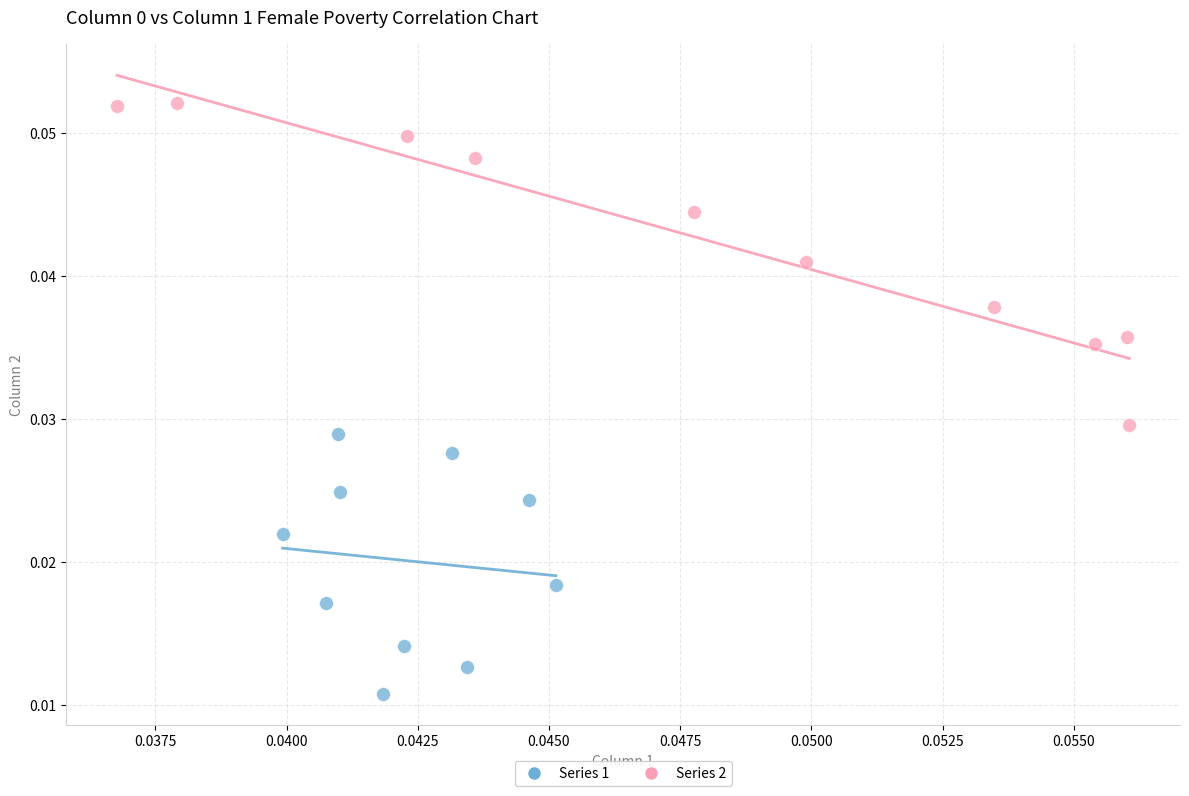

Which series contains the lowest Y value?

Series 1